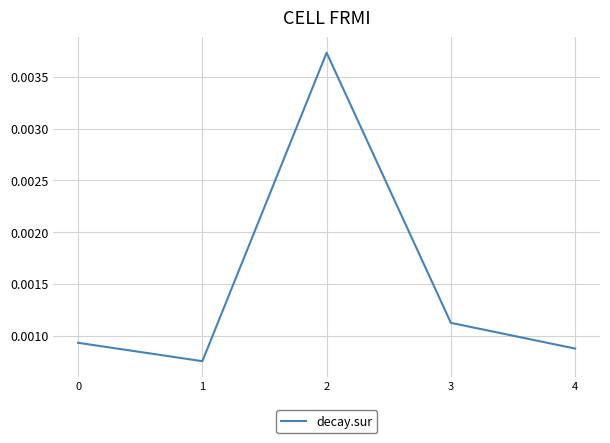

At which category does the data reach its first local valley?

1